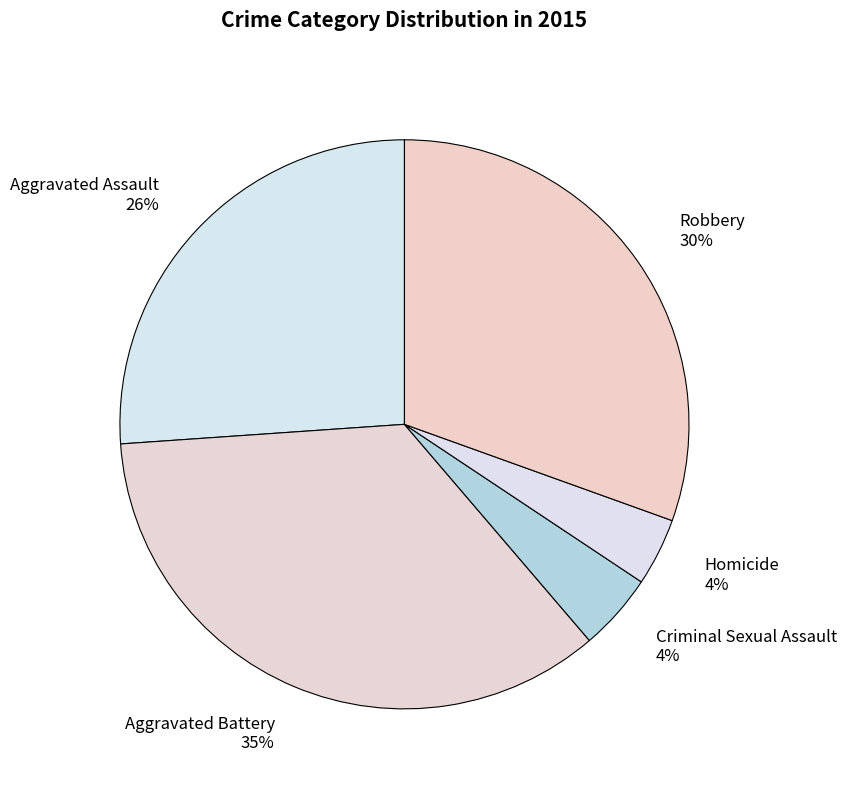

Is the sum of Aggravated Battery and Robbery greater than half?

Yes